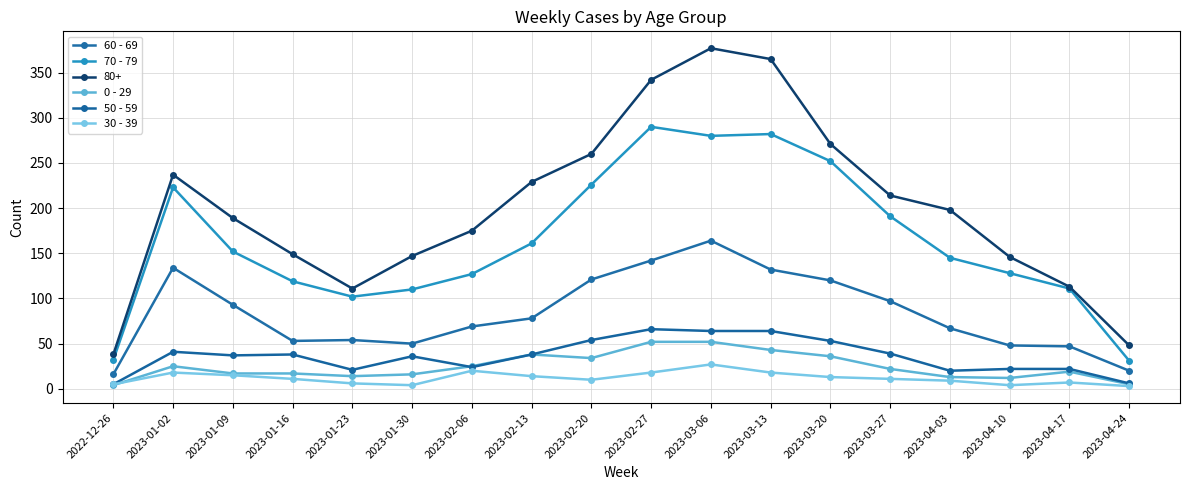

What is the value of the 70 - 79 point at the 5th from the left?

102